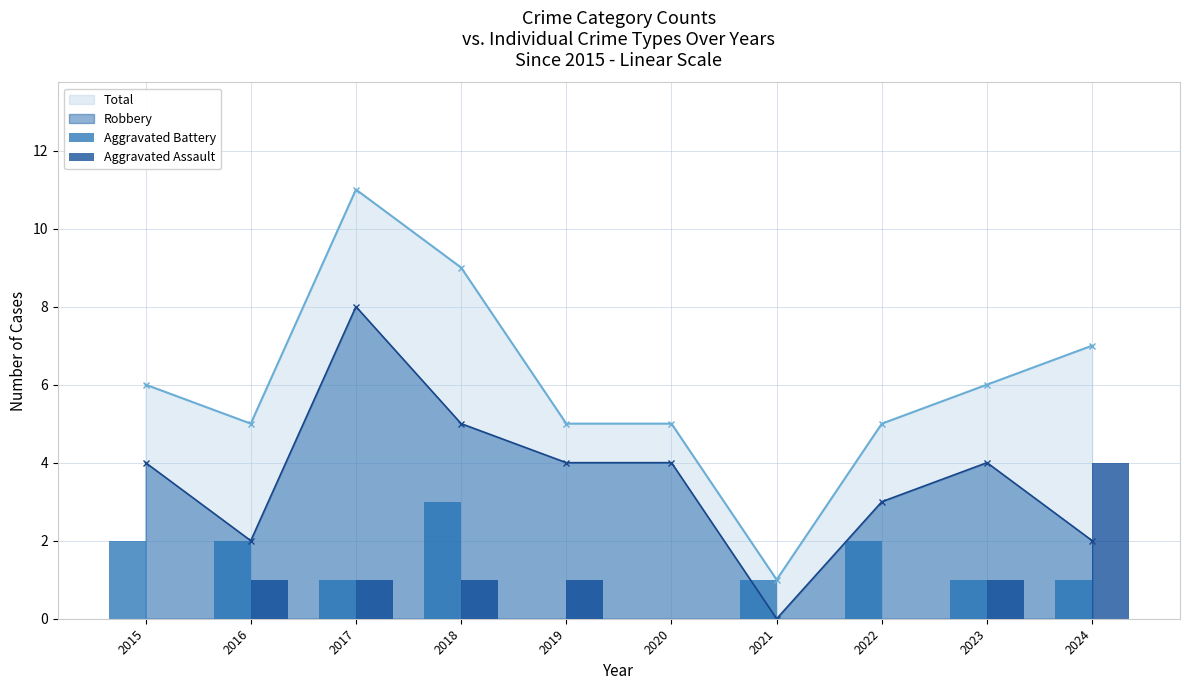

What value does the Aggravated Assault series have at 2024?

4